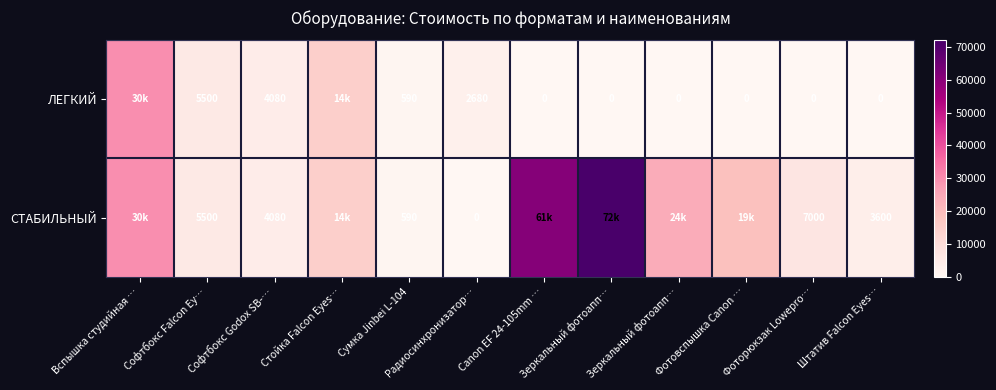

At which label does СТАБИЛЬНЫЙ first exceed 14500?

Вспышка студийная …